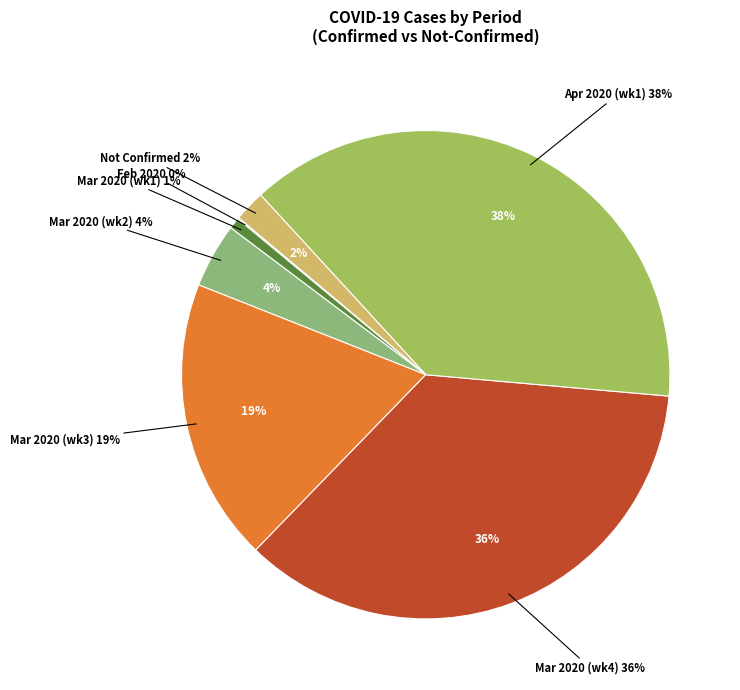

To the nearest percent, what percentage of the pie is 16?

1%